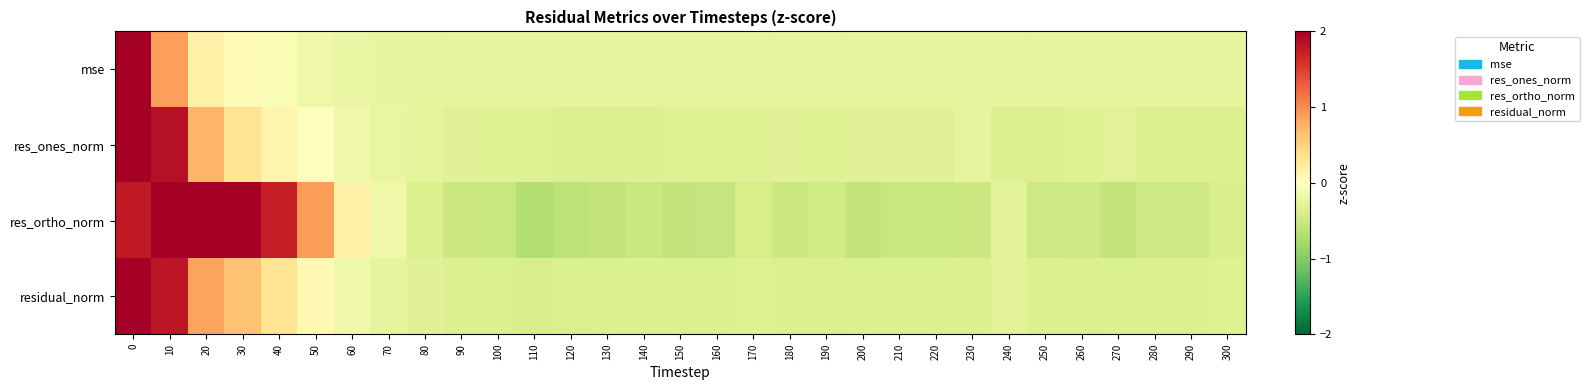

Reading left to right, what are all the values shown in this chart?

mse: 0=5.3	10=0.9	20=0.2	30=0.1	40=-0.1	50=-0.2	60=-0.2	70=-0.2	80=-0.2	90=-0.3	100=-0.3	110=-0.3	120=-0.3	130=-0.3	140=-0.3	150=-0.3	160=-0.3	170=-0.2	180=-0.3	190=-0.2	200=-0.3	210=-0.3	220=-0.3	230=-0.2	240=-0.2	250=-0.3	260=-0.3	270=-0.3	280=-0.3	290=-0.3	300=-0.2
res_ones_norm: 0=4.9	10=1.9	20=0.7	30=0.3	40=0.1	50=-0.0	60=-0.2	70=-0.2	80=-0.3	90=-0.3	100=-0.3	110=-0.3	120=-0.3	130=-0.4	140=-0.3	150=-0.3	160=-0.3	170=-0.3	180=-0.3	190=-0.3	200=-0.3	210=-0.3	220=-0.3	230=-0.3	240=-0.3	250=-0.3	260=-0.3	270=-0.3	280=-0.3	290=-0.3	300=-0.4
res_ortho_norm: 0=1.8	10=2.2	20=2.5	30=2.6	40=1.7	50=0.9	60=0.2	70=-0.2	80=-0.4	90=-0.5	100=-0.5	110=-0.7	120=-0.6	130=-0.6	140=-0.5	150=-0.6	160=-0.6	170=-0.4	180=-0.5	190=-0.5	200=-0.6	210=-0.5	220=-0.5	230=-0.5	240=-0.3	250=-0.5	260=-0.5	270=-0.6	280=-0.5	290=-0.5	300=-0.4
residual_norm: 0=4.8	10=1.8	20=0.9	30=0.6	40=0.3	50=0.1	60=-0.1	70=-0.3	80=-0.3	90=-0.4	100=-0.4	110=-0.4	120=-0.4	130=-0.4	140=-0.4	150=-0.4	160=-0.4	170=-0.3	180=-0.4	190=-0.3	200=-0.4	210=-0.4	220=-0.4	230=-0.3	240=-0.3	250=-0.4	260=-0.3	270=-0.4	280=-0.4	290=-0.4	300=-0.3